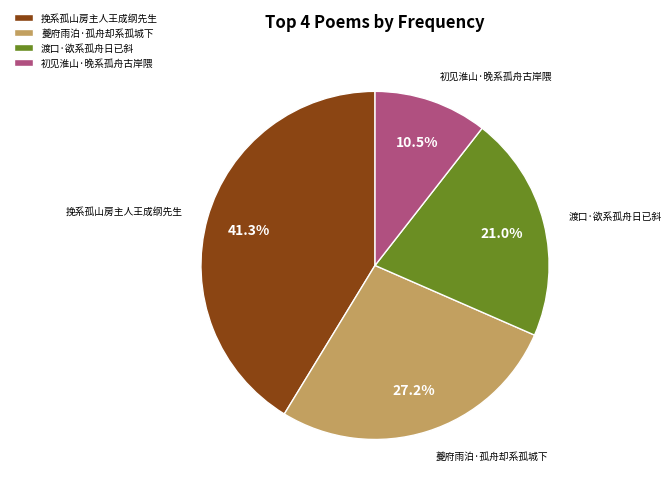

How much of the chart is everything except 初见淮山·晚系孤舟古岸隈?

89.5%